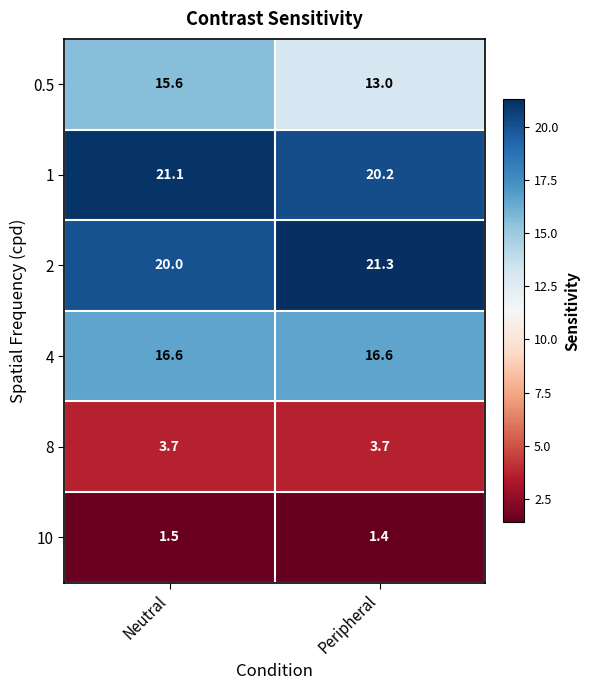

Rank the series by their maximum value, from highest to lowest.

2, 1, 4, 0.5, 8, 10